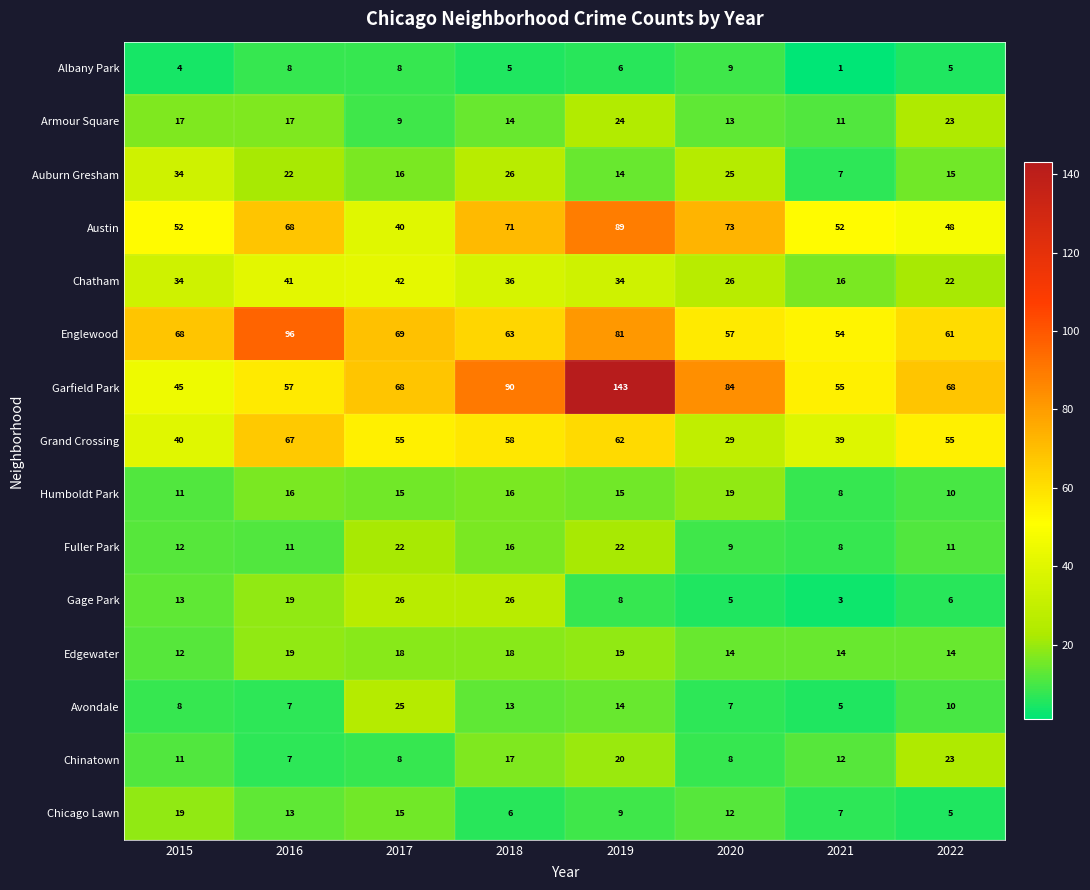

Read the Grand Crossing value at 2020.

29